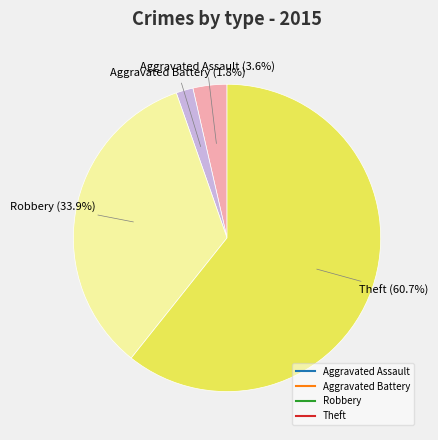

To the nearest percent, what percentage of the pie is Aggravated Battery?

2%